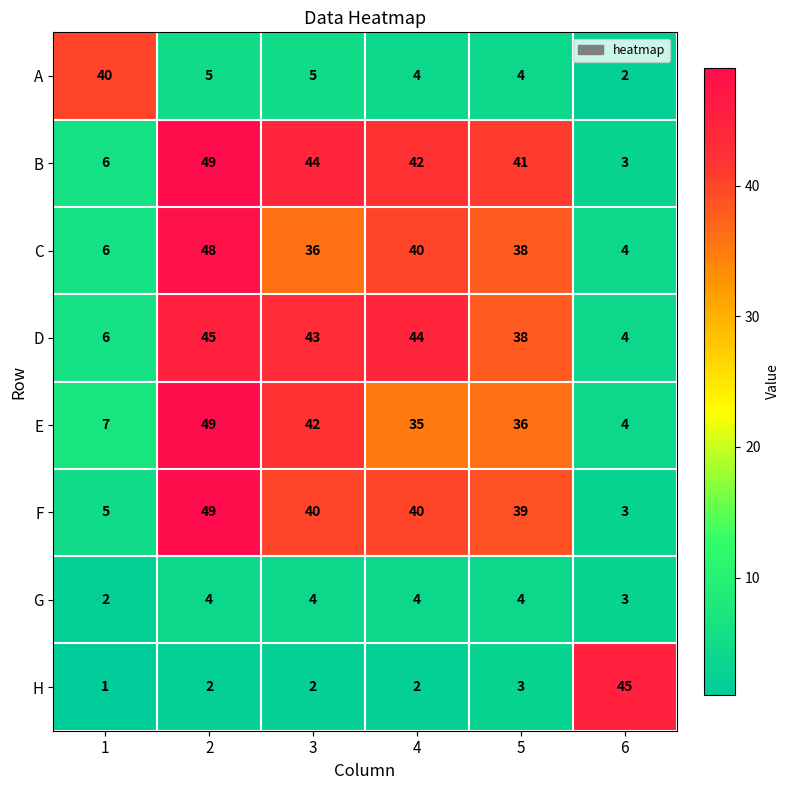

The H series shows 3 at 5. True or false?

True